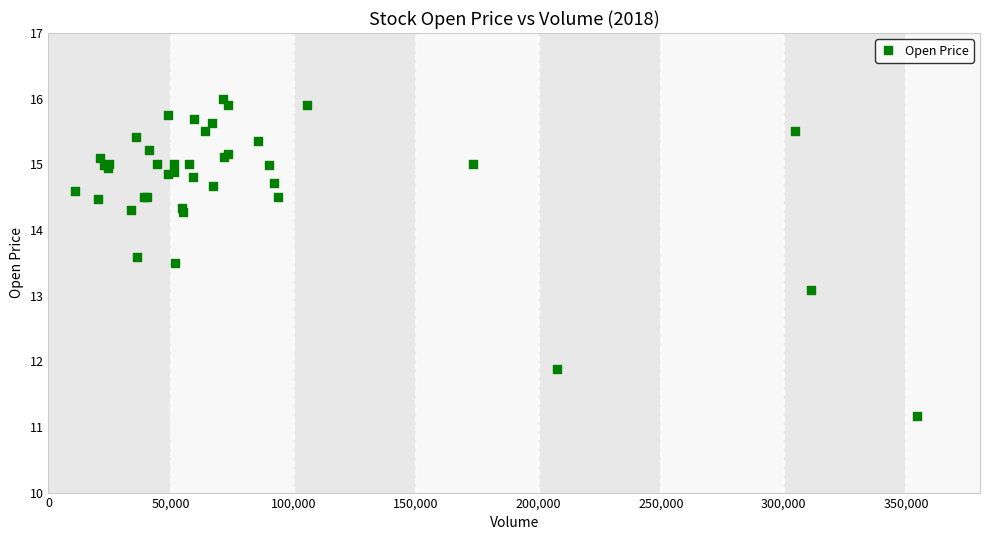

What Y value in the scatter plot is closest to 13?

13.1